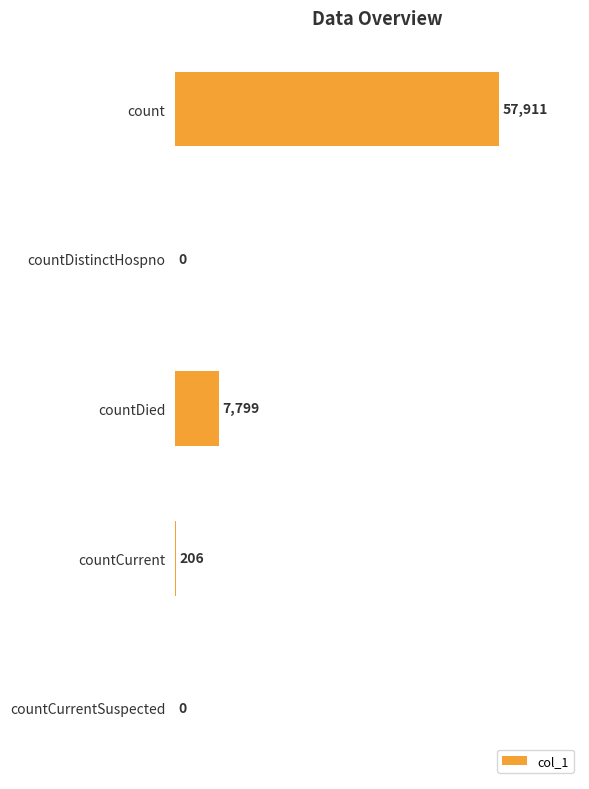

Which has a higher value, count or countCurrent?

count